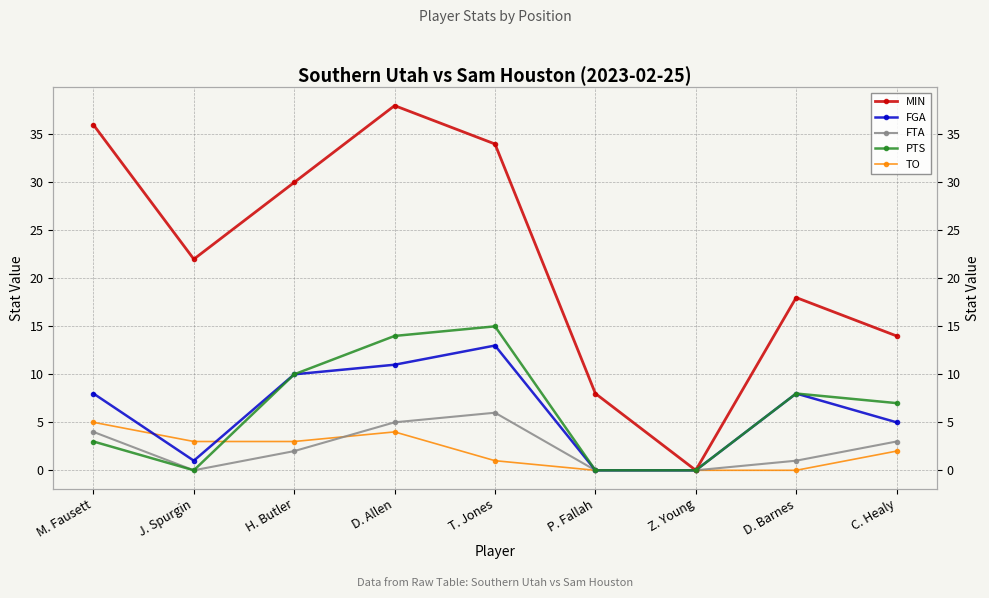

The value of PTS at Z. Young is 0. True or false?

True